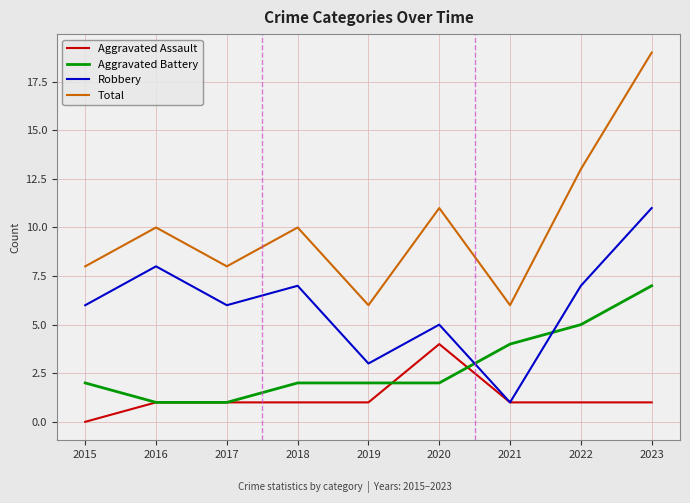

Read the Total value at 2022.

13